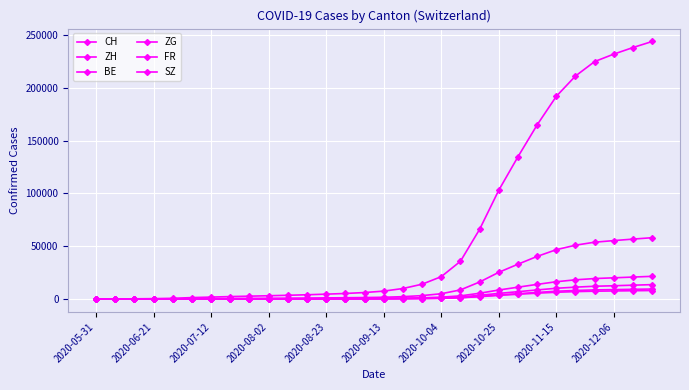

Is this an area chart (filled region under the line)?

No